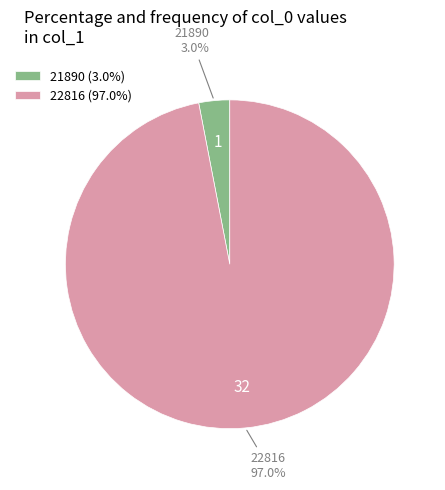

What percentage is NOT represented by 21890?

97.0%